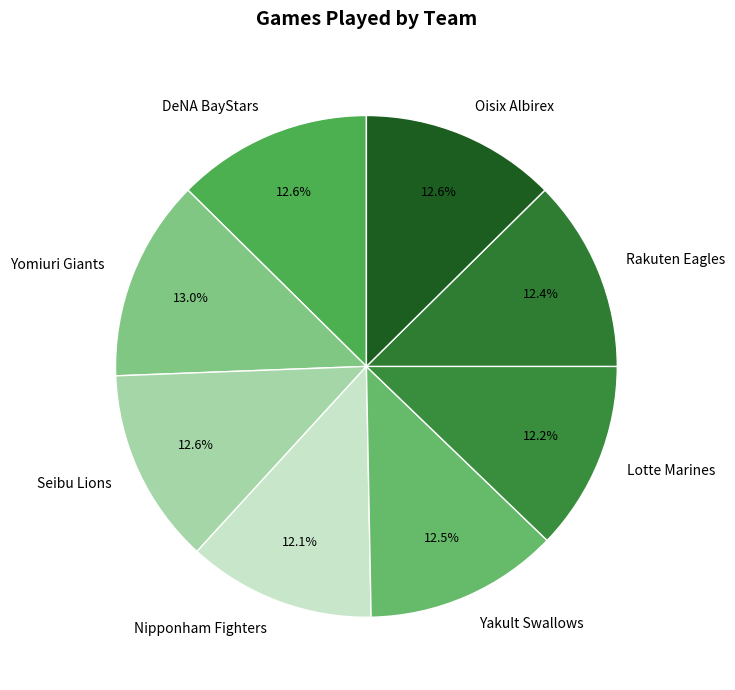

To the nearest percent, what is the combined percentage of Lotte Marines and Oisix Albirex?

25%